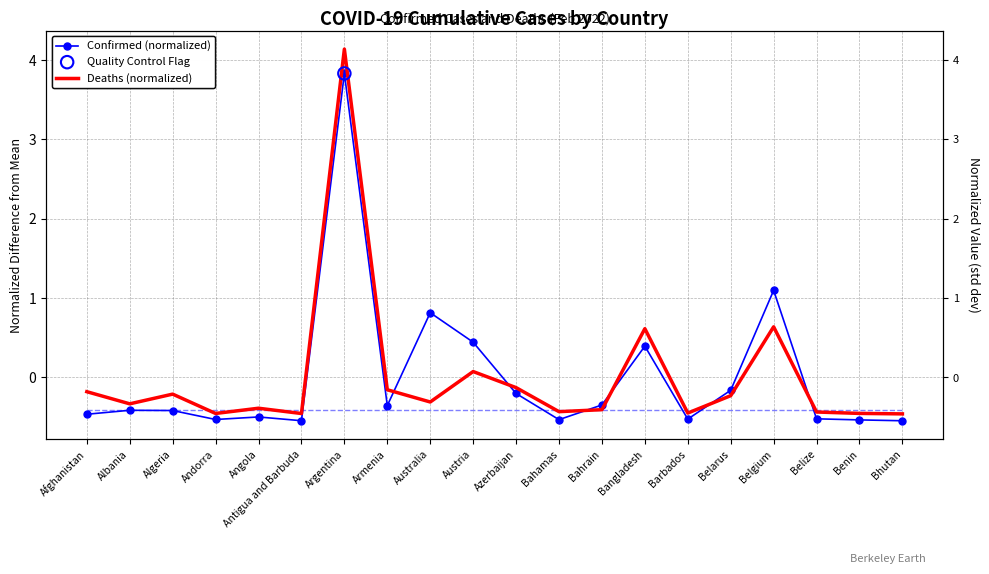

Which series reaches the maximum Y coordinate?

Deaths (normalized)